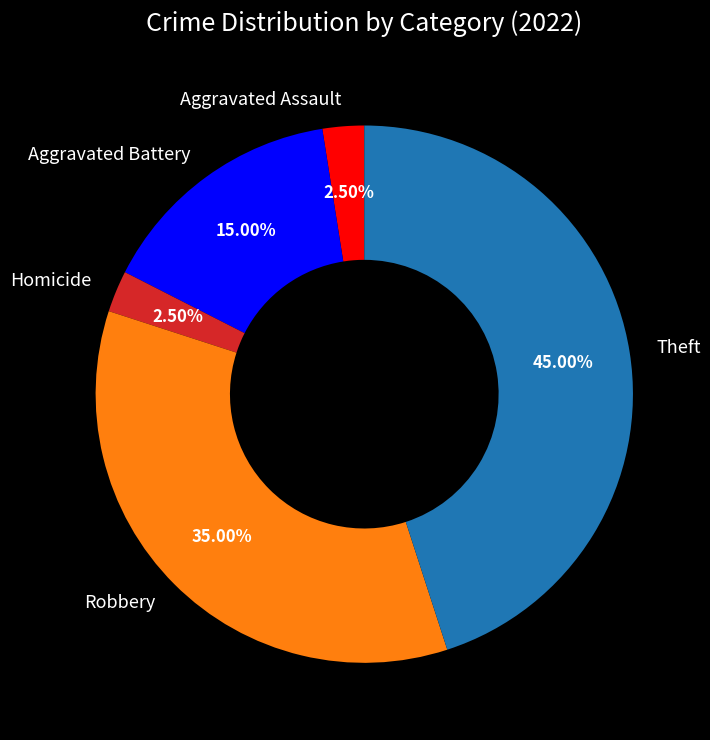

Combined, do Homicide and Aggravated Assault account for over 50%?

No